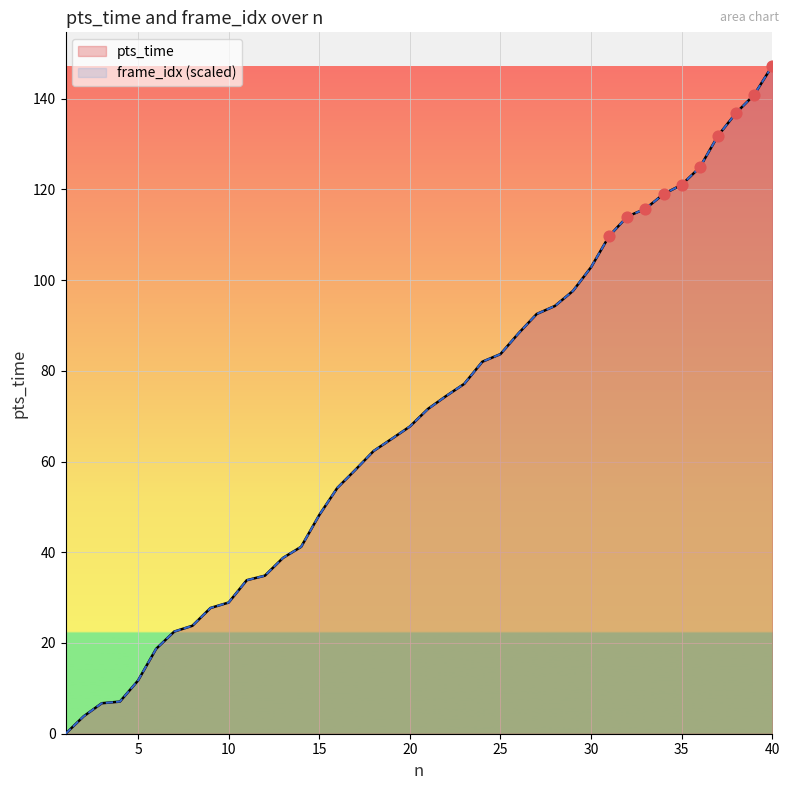

Which series reaches the maximum Y coordinate?

pts_time